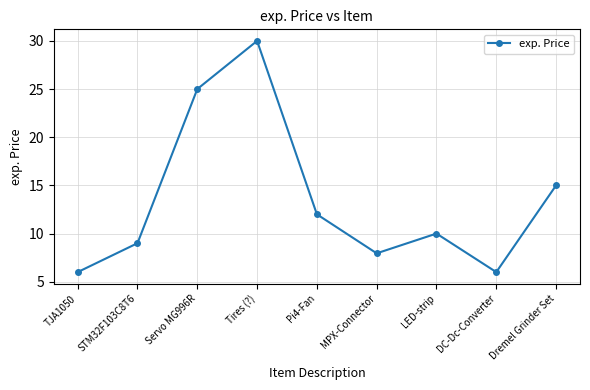

What is the value of the 4th point from the left?

30.0